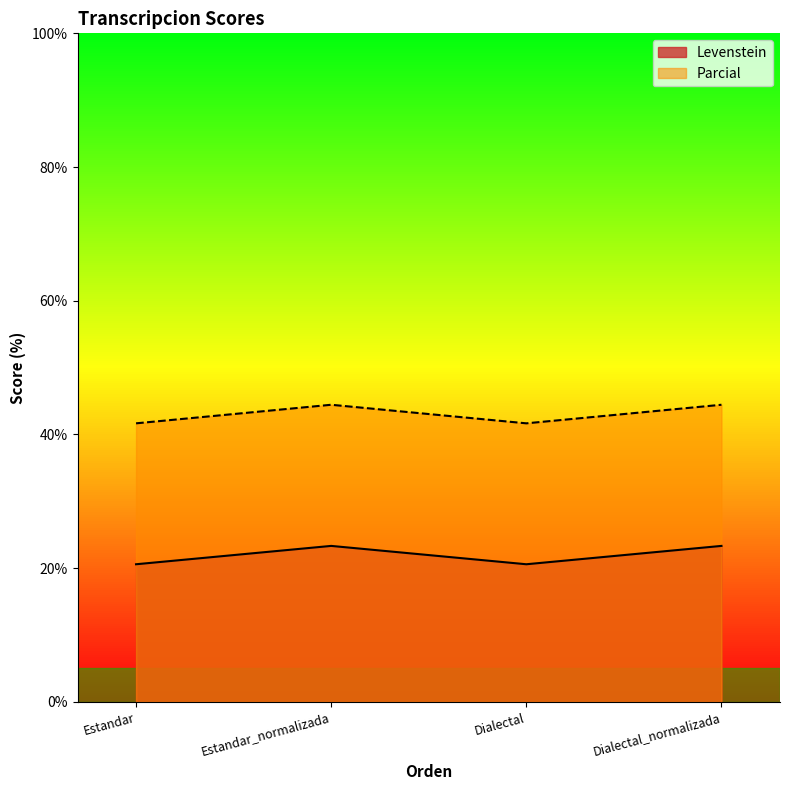

How many lines are shown in the chart?

2